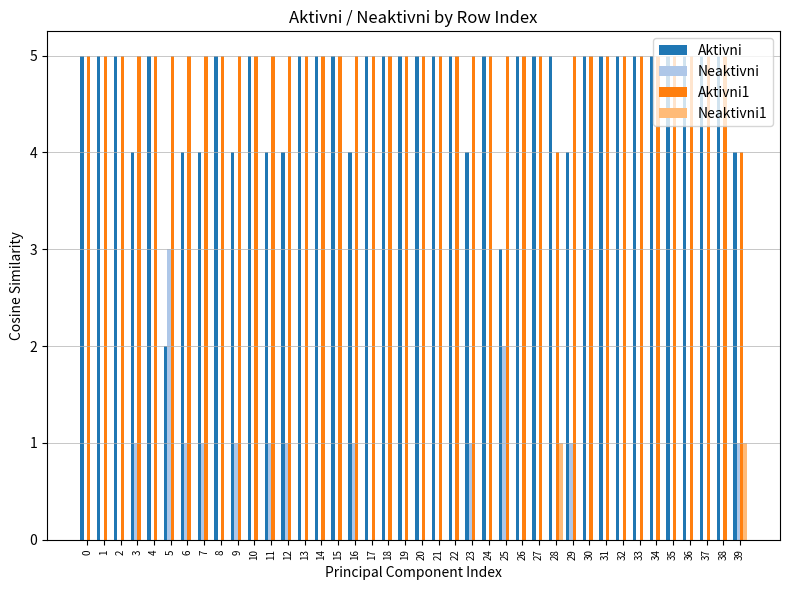

Reading left to right, extract all data points from this chart.

Aktivni: 0=5	1=5	2=5	3=4	4=5	5=2	6=4	7=4	8=5	9=4	10=5	11=4	12=4	13=5	14=5	15=5	16=4	17=5	18=5	19=5	20=5	21=5	22=5	23=4	24=5	25=3	26=5	27=5	28=5	29=4	30=5	31=5	32=5	33=5	34=5	35=5	36=5	37=5	38=5	39=4
Neaktivni: 0=0	1=0	2=0	3=1	4=0	5=3	6=1	7=1	8=0	9=1	10=0	11=1	12=1	13=0	14=0	15=0	16=1	17=0	18=0	19=0	20=0	21=0	22=0	23=1	24=0	25=2	26=0	27=0	28=0	29=1	30=0	31=0	32=0	33=0	34=0	35=0	36=0	37=0	38=0	39=1
Aktivni1: 0=5	1=5	2=5	3=5	4=5	5=5	6=5	7=5	8=5	9=5	10=5	11=5	12=5	13=5	14=5	15=5	16=5	17=5	18=5	19=5	20=5	21=5	22=5	23=5	24=5	25=5	26=5	27=5	28=4	29=5	30=5	31=5	32=5	33=5	34=5	35=5	36=5	37=5	38=5	39=4
Neaktivni1: 0=0	1=0	2=0	3=0	4=0	5=0	6=0	7=0	8=0	9=0	10=0	11=0	12=0	13=0	14=0	15=0	16=0	17=0	18=0	19=0	20=0	21=0	22=0	23=0	24=0	25=0	26=0	27=0	28=1	29=0	30=0	31=0	32=0	33=0	34=0	35=0	36=0	37=0	38=0	39=1